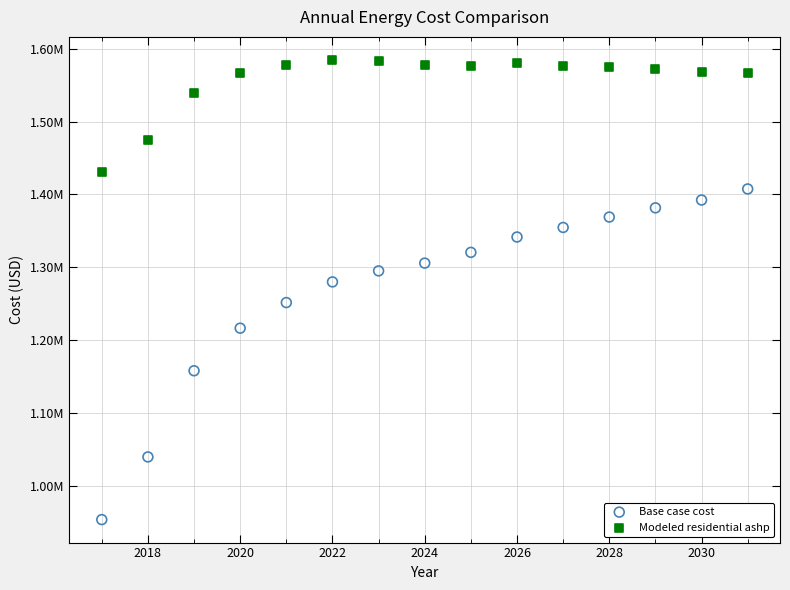

Which series reaches the maximum Y coordinate?

Modeled residential ashp